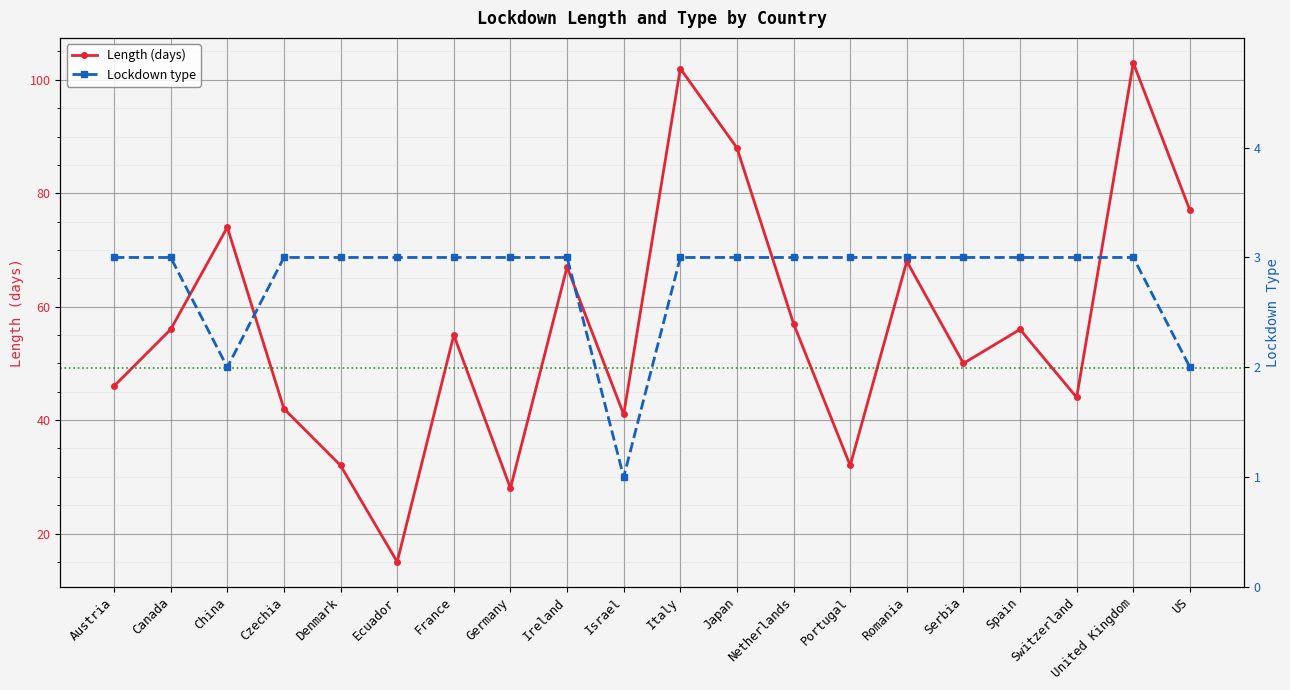

How many values in the Length series exceed 56?

8